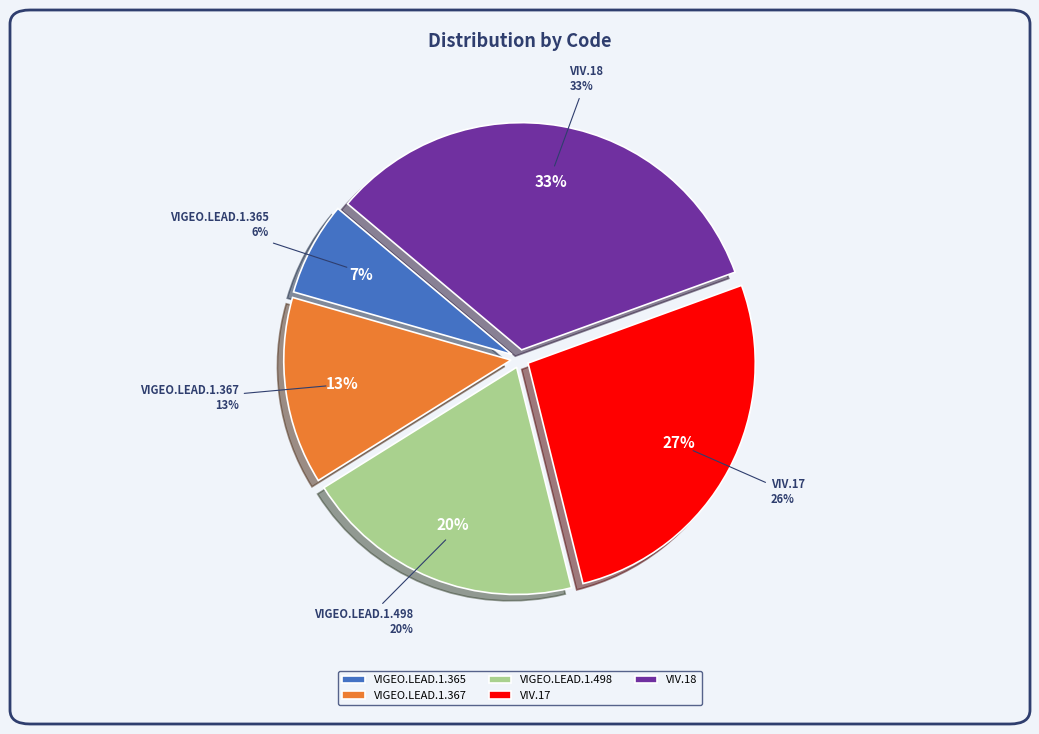

Is it true that VIGEO.LEAD.1.365 is 7% of the pie?

True